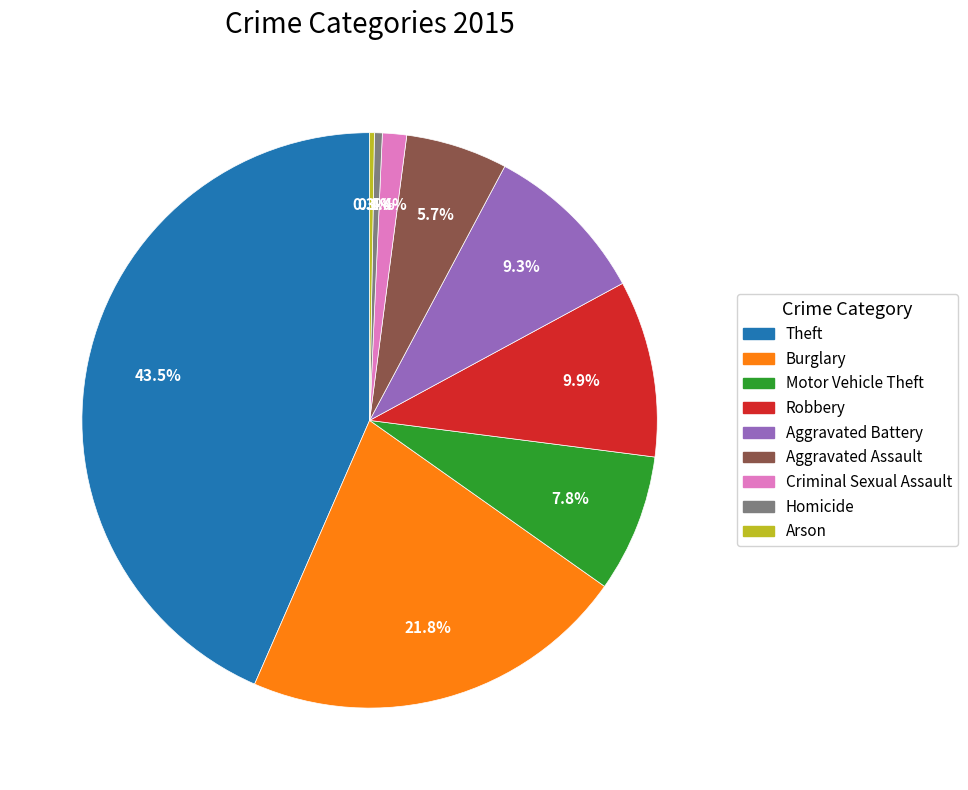

Is the sum of Homicide and Theft greater than half?

No